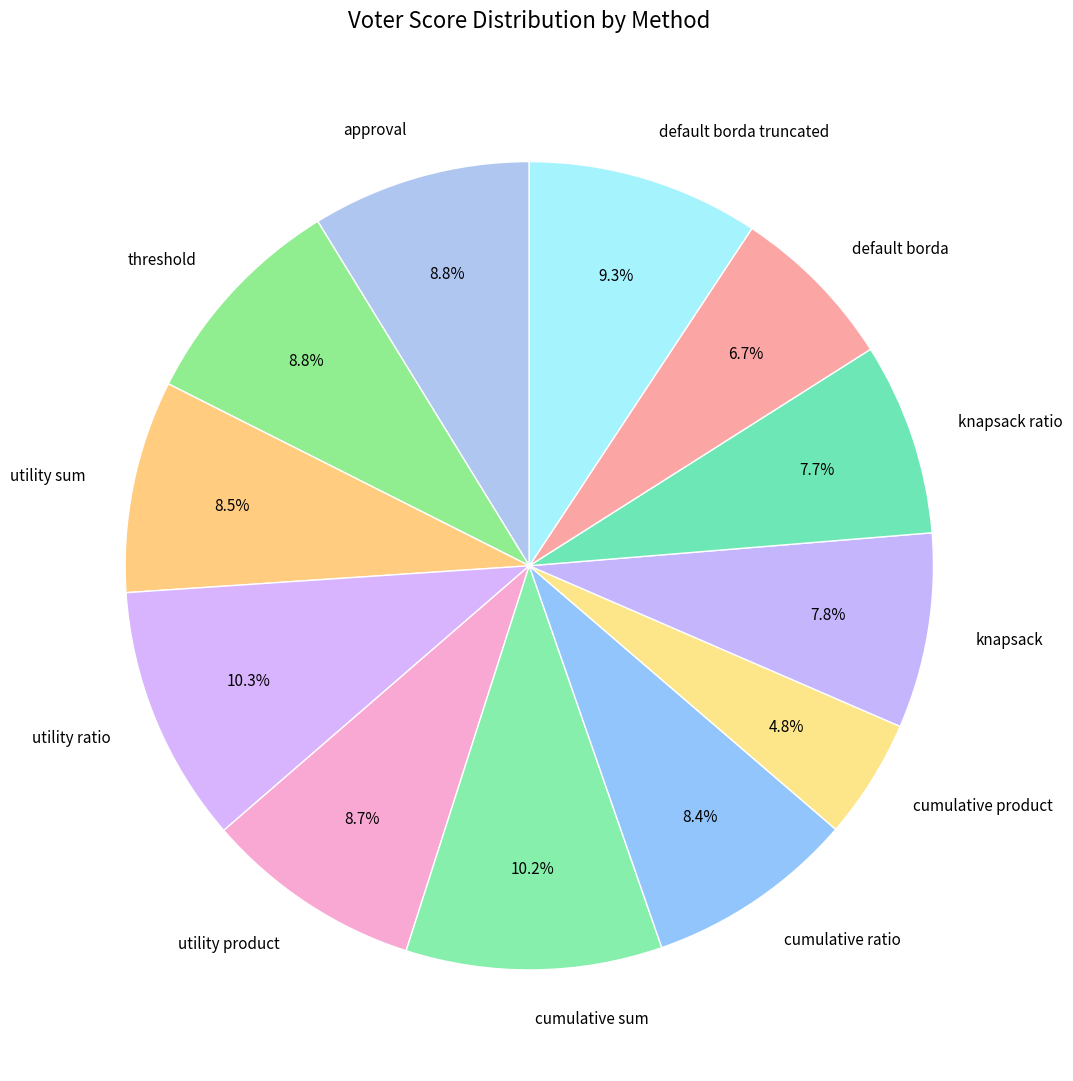

Which category has the smallest portion of the pie?

cumulative product